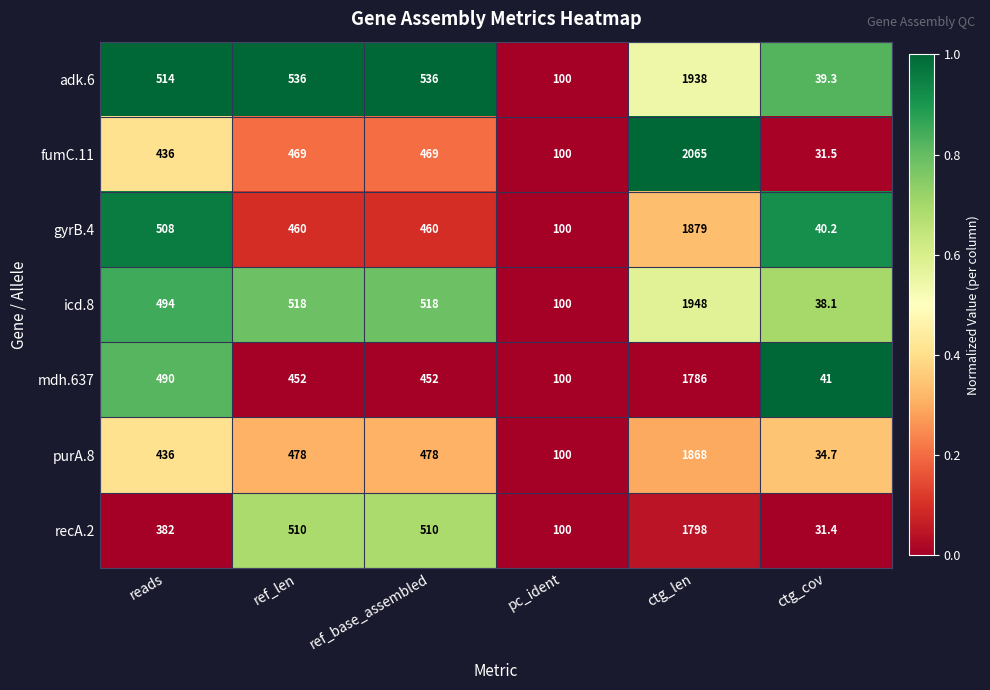

The icd.8 series shows 518.0 at ref_base_assembled. True or false?

True